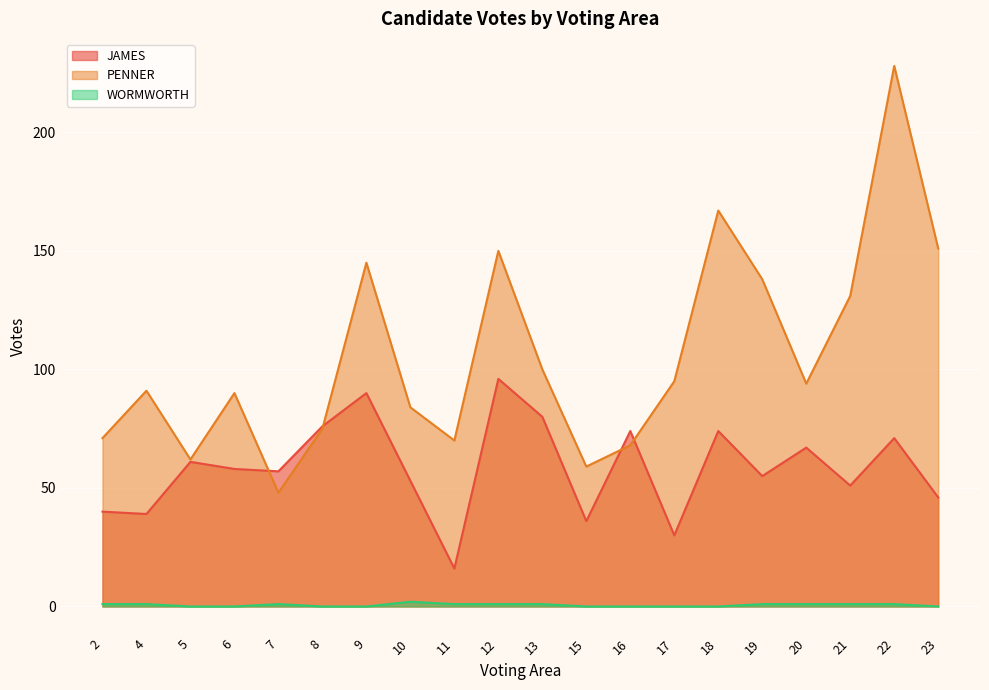

Reading left to right, extract all data points from this chart.

JAMES: 40	39	61	58	57	76	90	53	16	96	80	36	74	30	74	55	67	51	71	46
PENNER: 71	91	62	90	48	75	145	84	70	150	100	59	68	95	167	138	94	131	228	151
WORMWORTH: 1	1	0	0	1	0	0	2	1	1	1	0	0	0	0	1	1	1	1	0